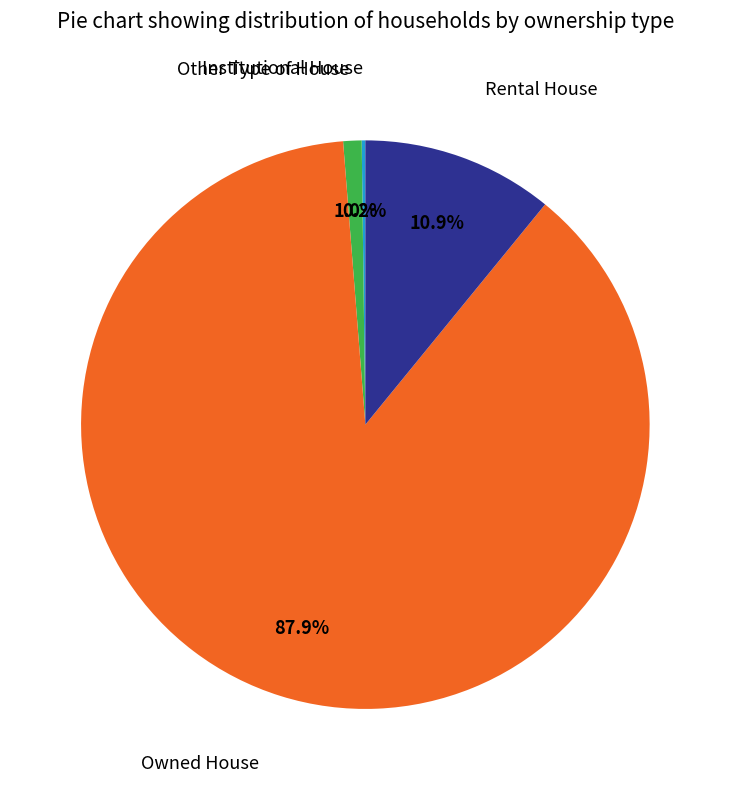

Is there any slice that represents more than half of the pie?

Yes